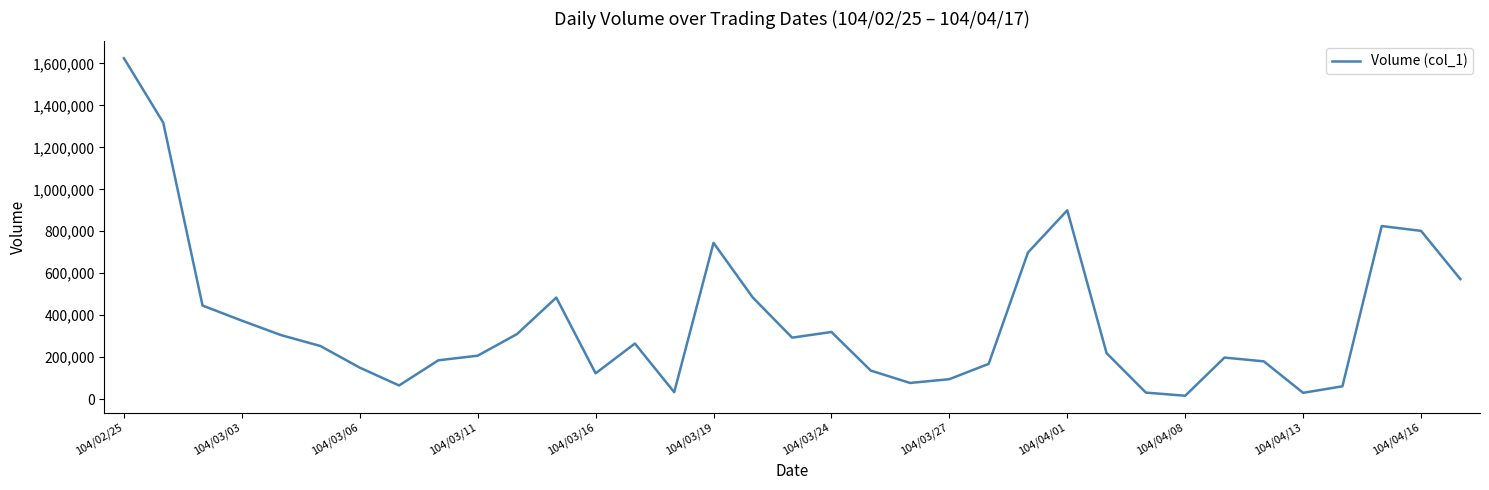

What is the maximum value shown in the chart?

1625000